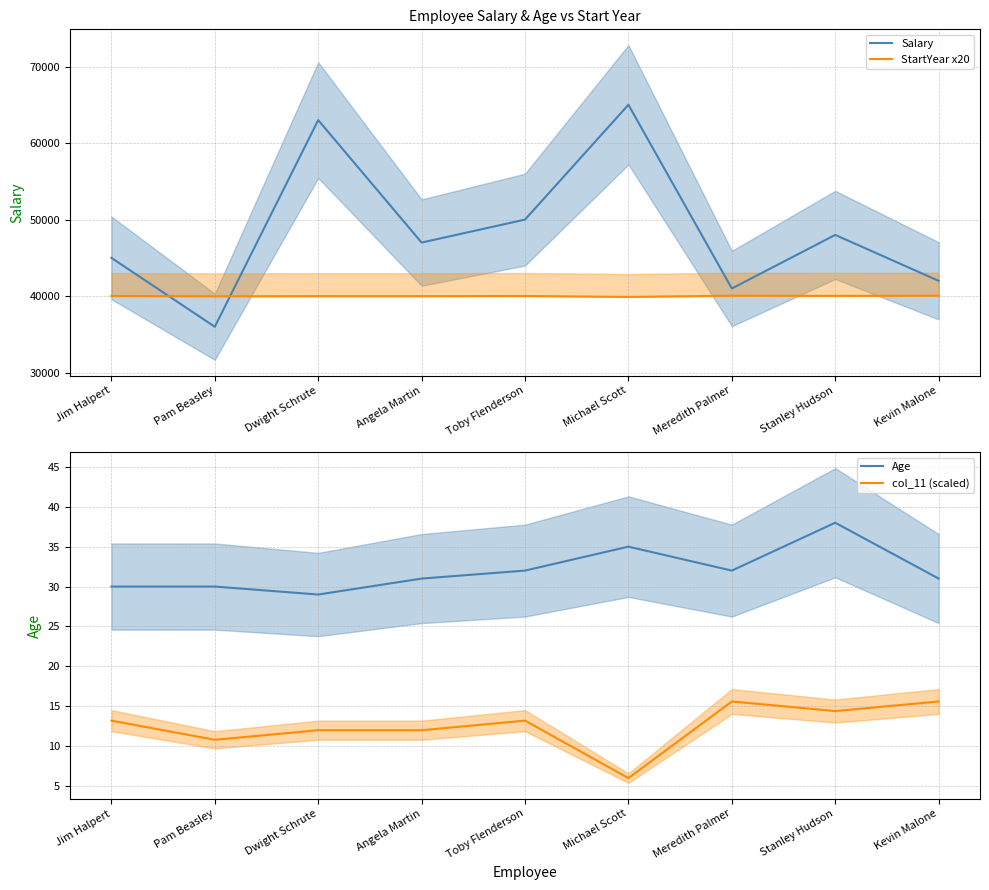

What is the difference between the col_11 (scaled) values at Michael Scott and Kevin Malone?

9.6